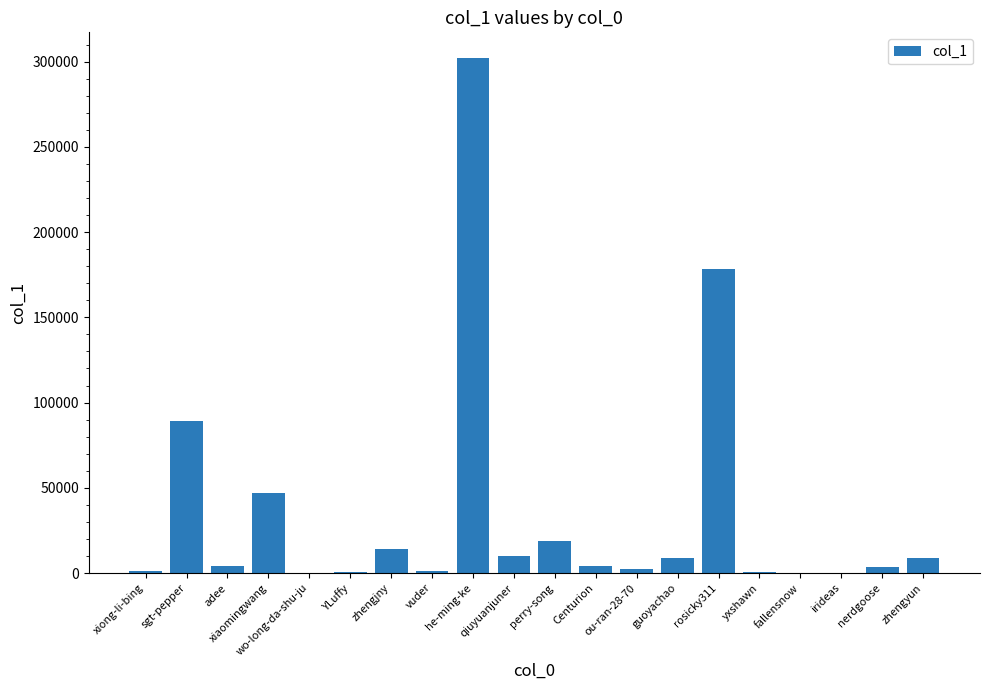

What is the greatest value displayed?

302076